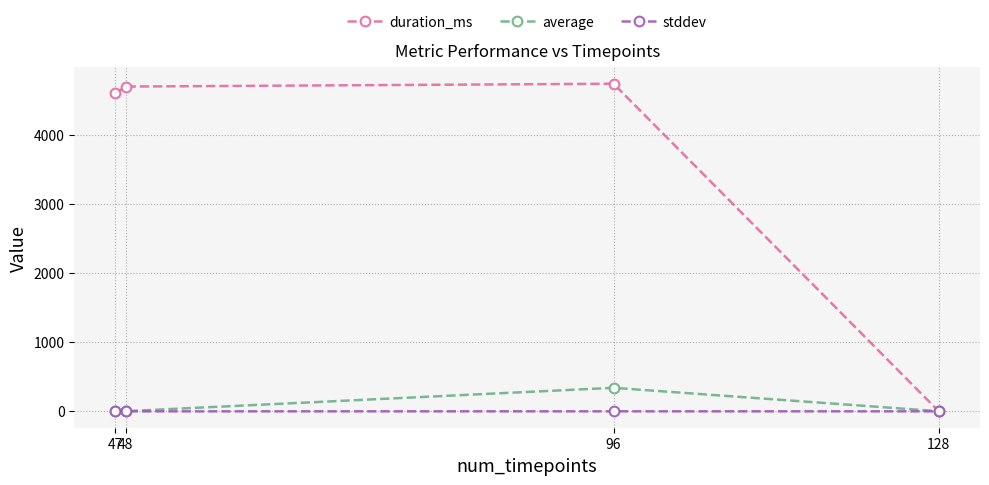

How many interior local peaks does the duration_ms series have?

1